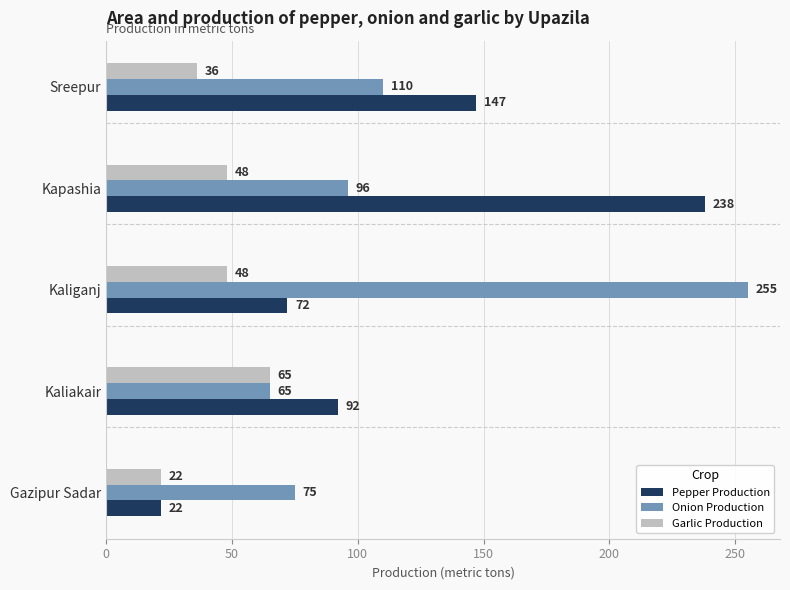

What is the average value of the Onion Production series?

120